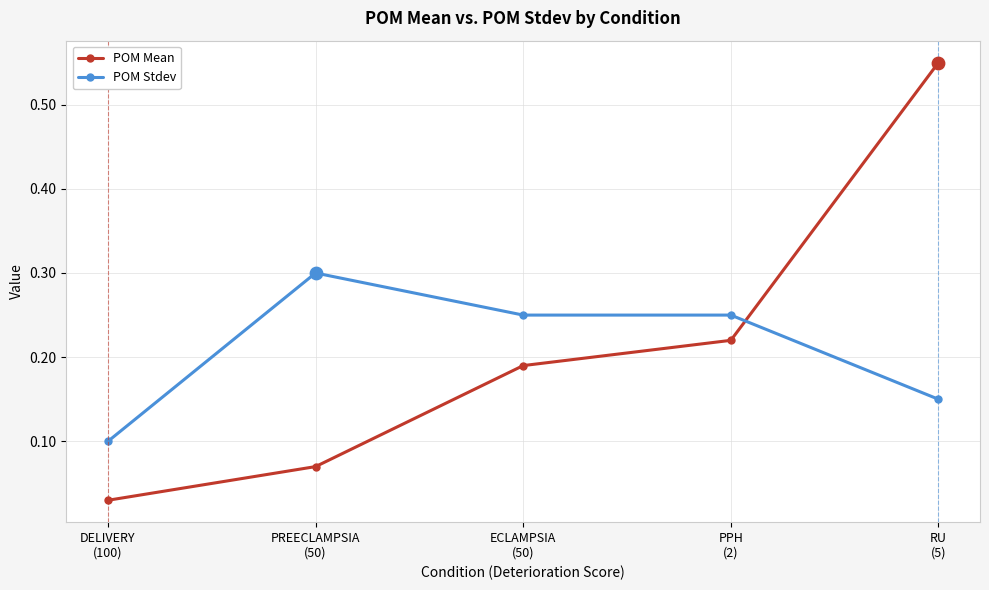

What are all the series names shown in the legend?

POM Mean, POM Stdev